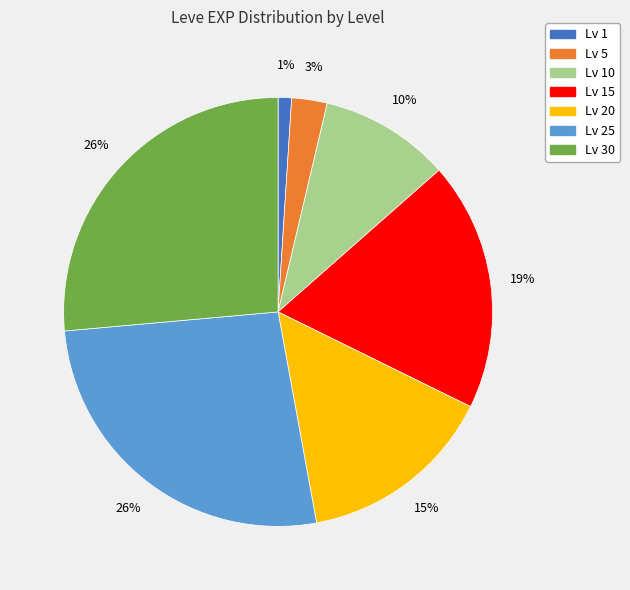

Is there a majority slice in this chart?

No